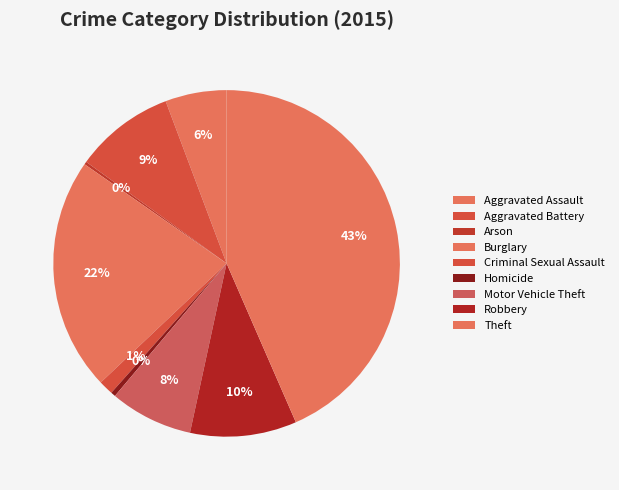

How much of the chart is everything except Arson?

99.7%